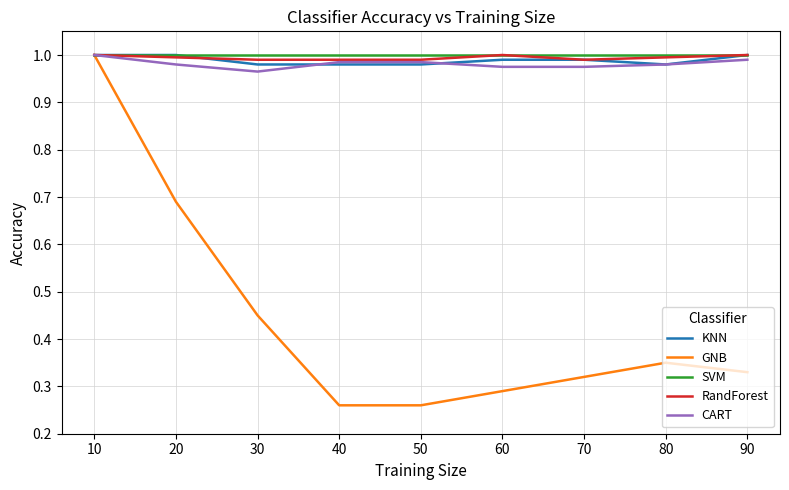

At which category is the sum across all series the highest?

10